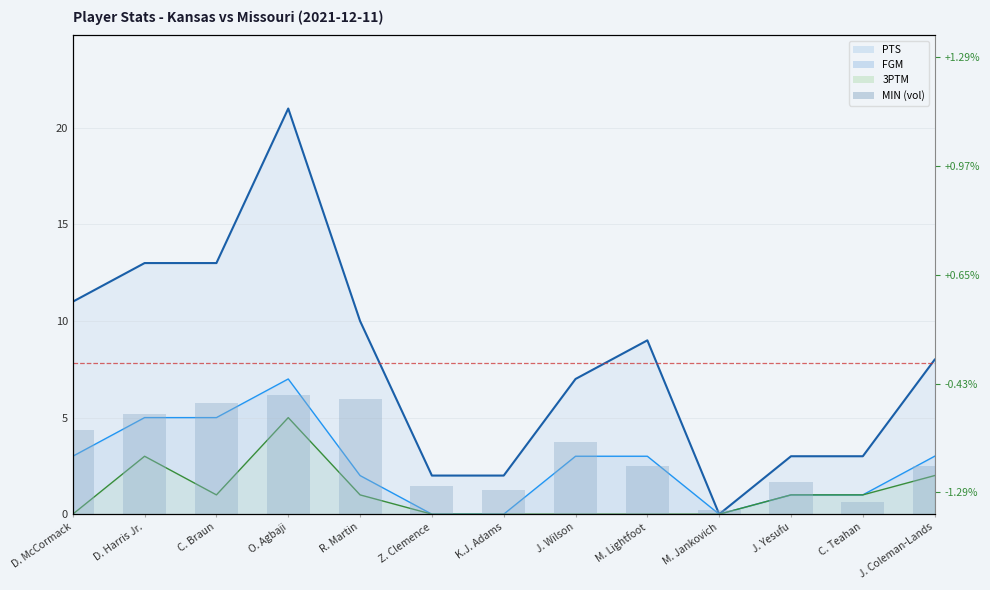

Between C. Teahan and C. Braun, which is larger?

C. Braun